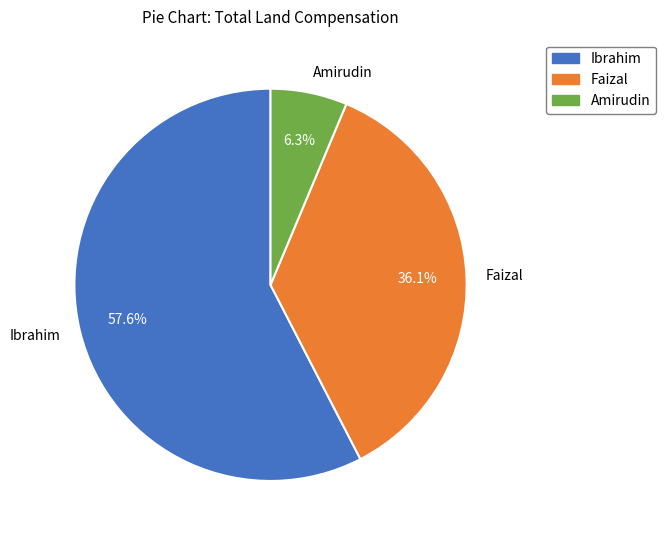

Is Faizal the majority of the pie?

No